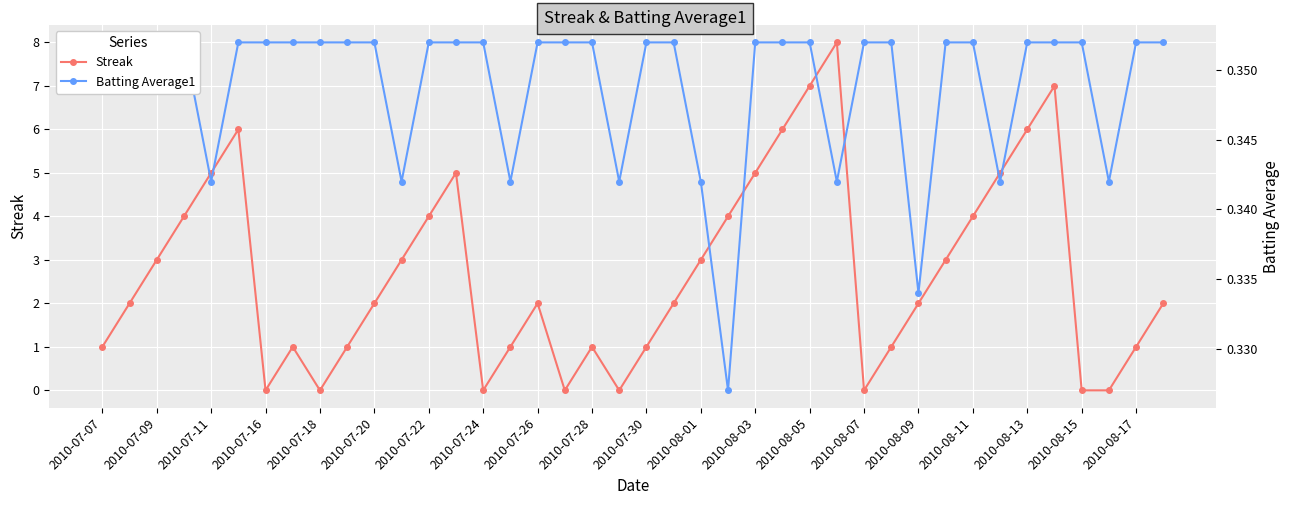

How many data points does each series have?

40